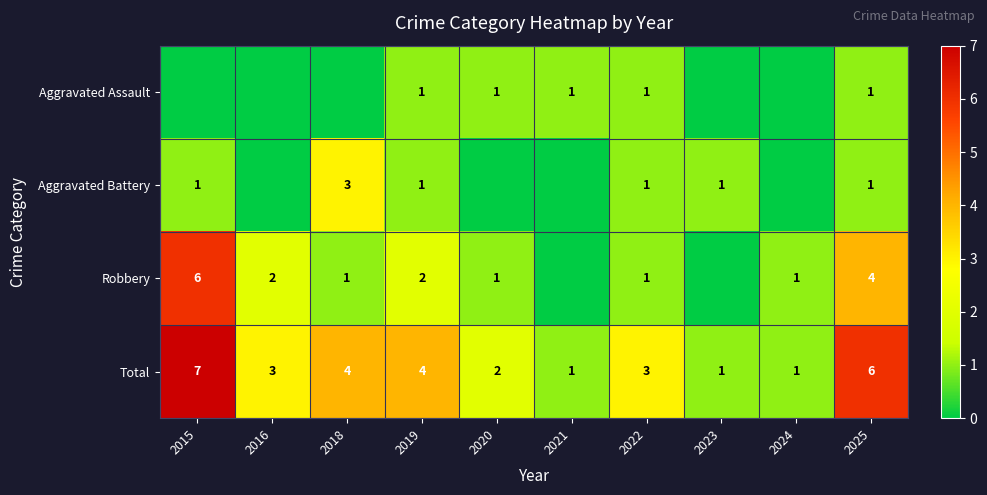

The Robbery series shows 2 at 2016. True or false?

True